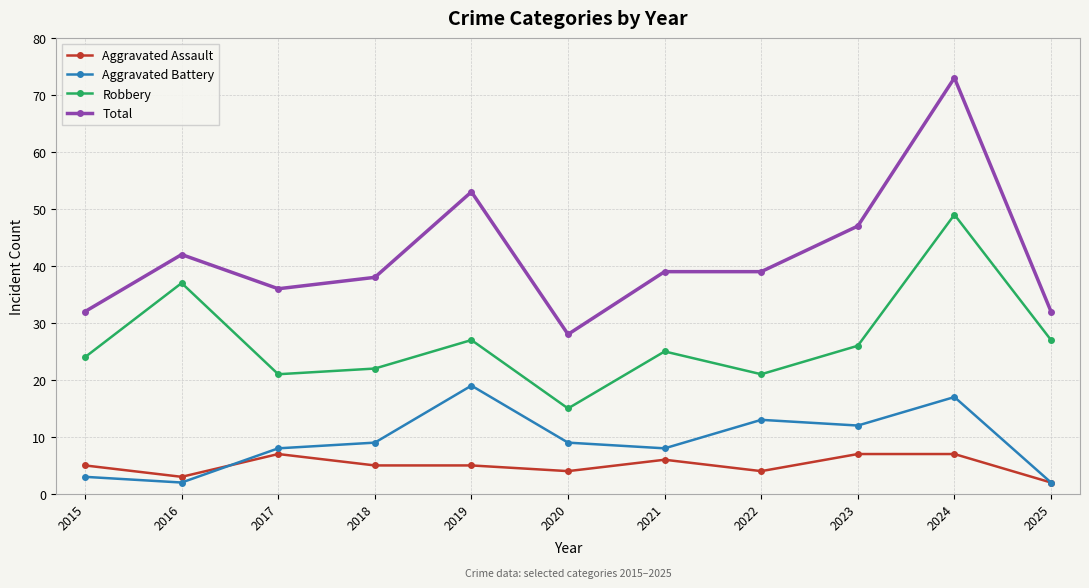

Which series changed the most between 2023 and 2025?

Total